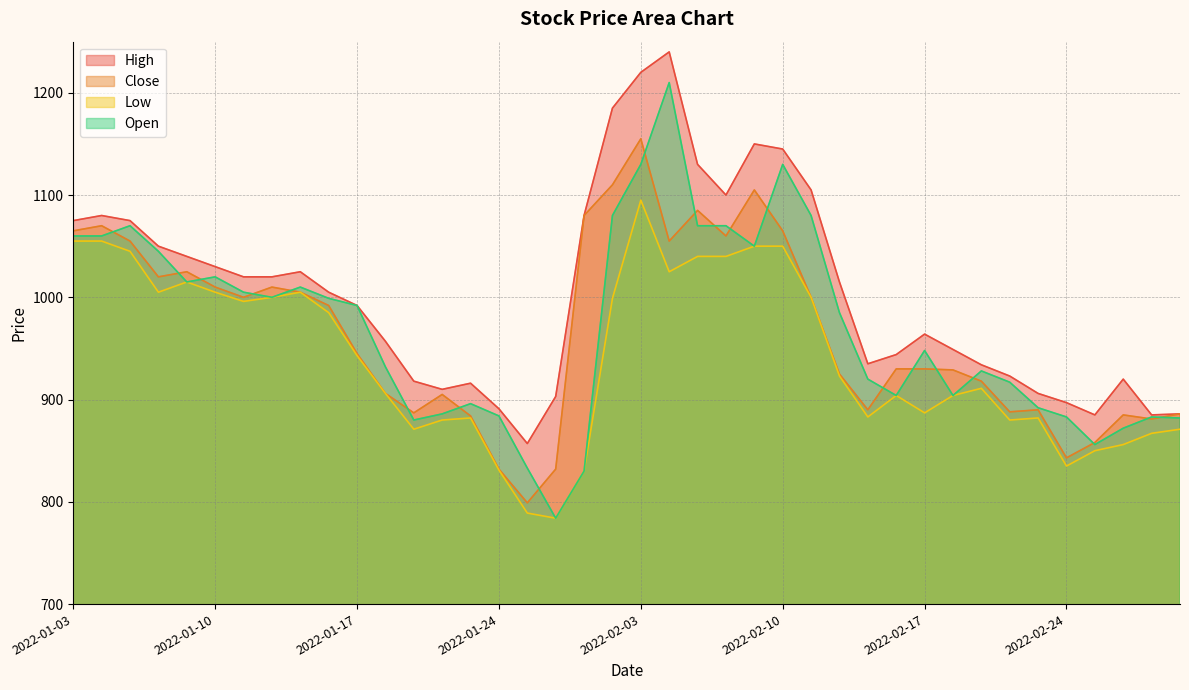

Between 2022-01-26 and 2022-01-13, which is larger?

2022-01-13